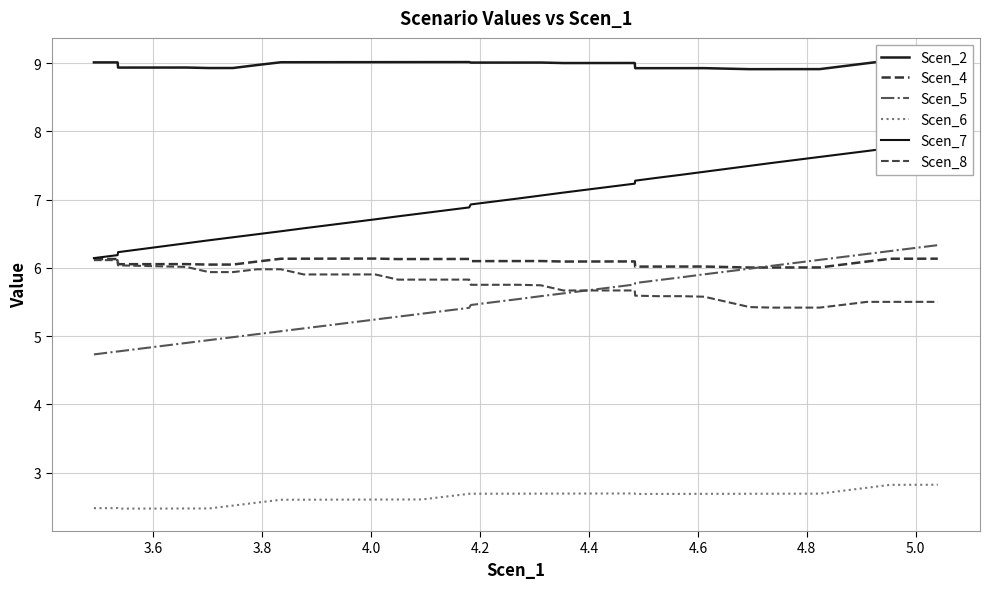

Which series has the largest total across all categories?

Scen_2